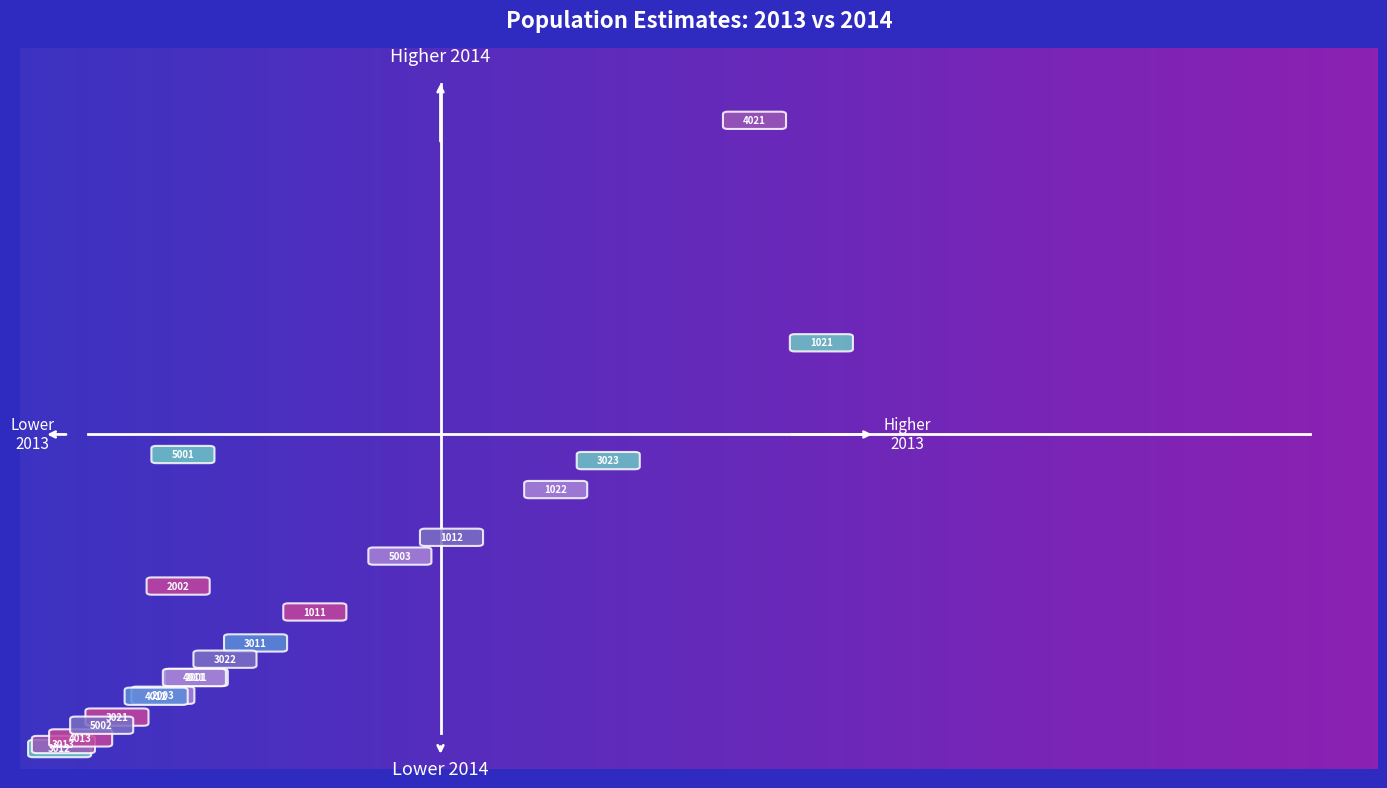

What Y value in the scatter plot is closest to 939?

900